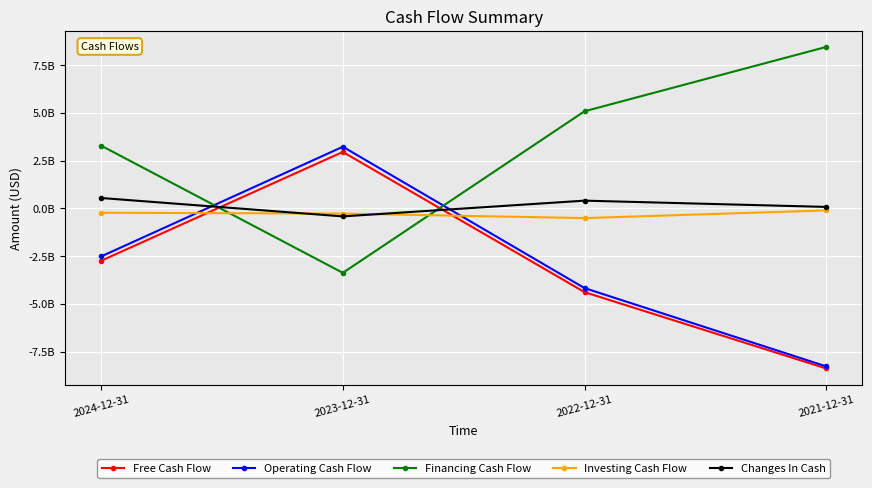

Which category has the highest value in the Changes In Cash series?

2024-12-31